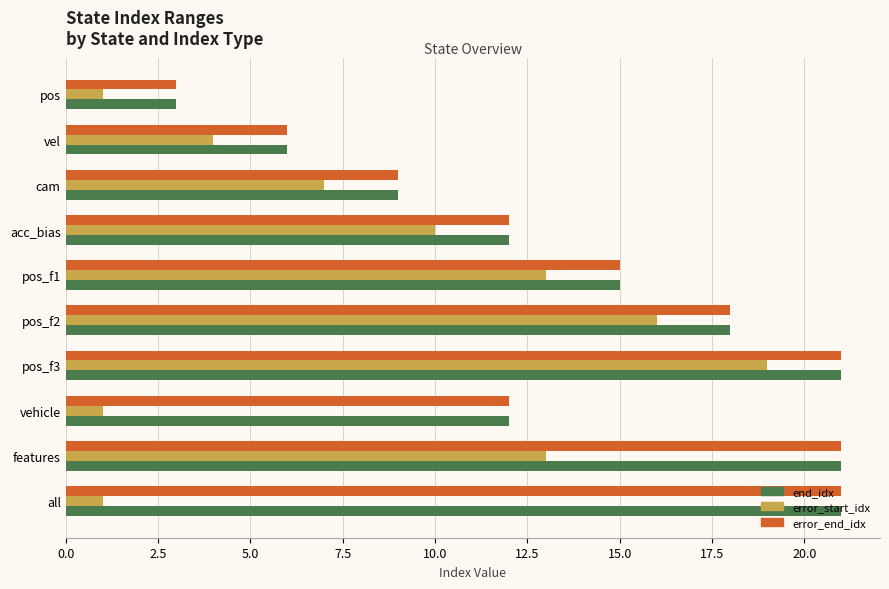

What is the highest value of the error_end_idx series?

21